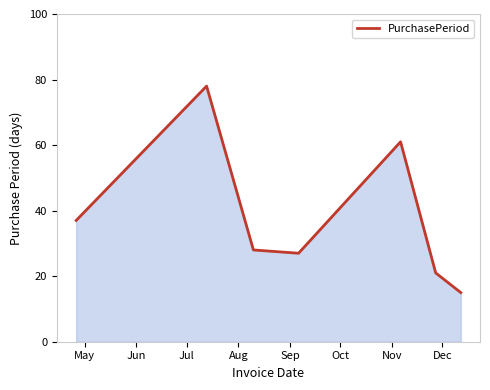

What is the sum of all values?

267